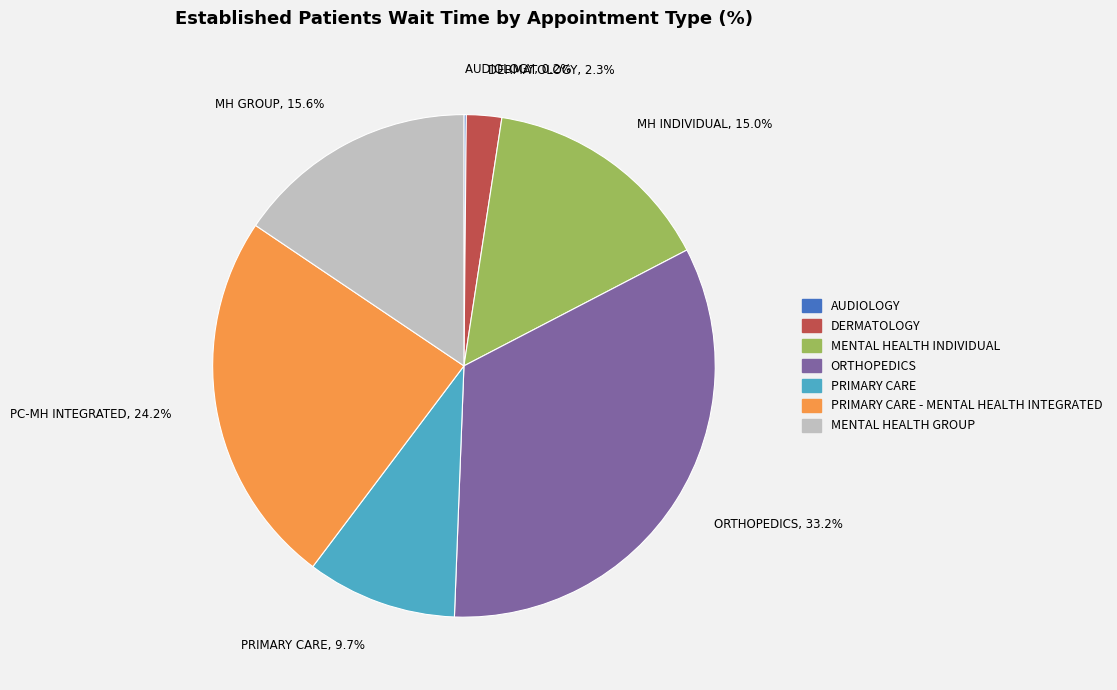

What is the largest slice in the pie chart?

ORTHOPEDICS, 33.2%